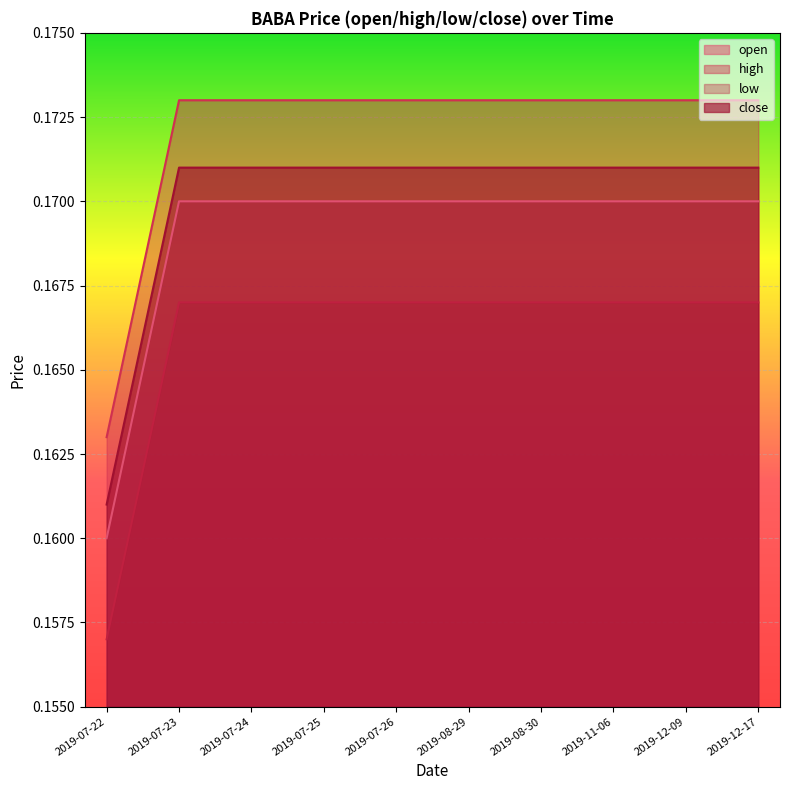

Is the value of low at 2019-07-26 greater than the value of close at 2019-11-06?

No